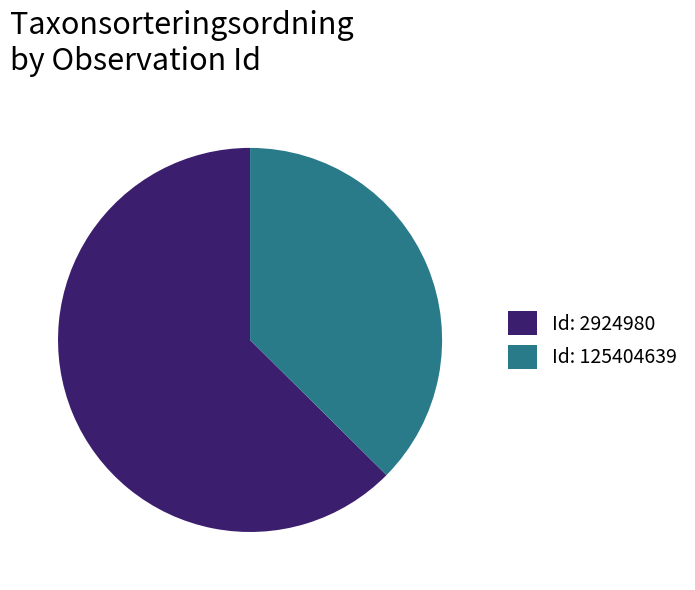

Which category has the smallest portion of the pie?

Id: 125404639